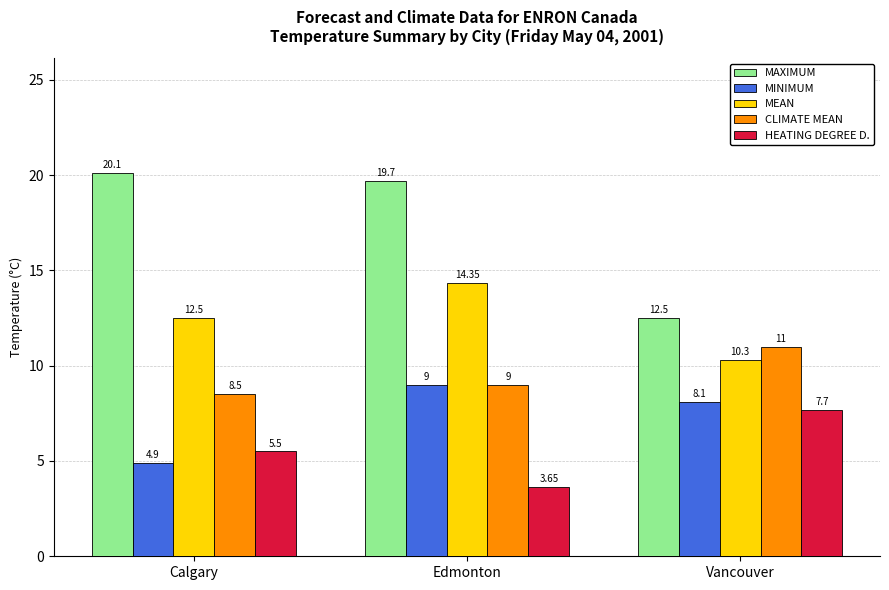

Which series changed the most between Edmonton and Vancouver?

MAXIMUM